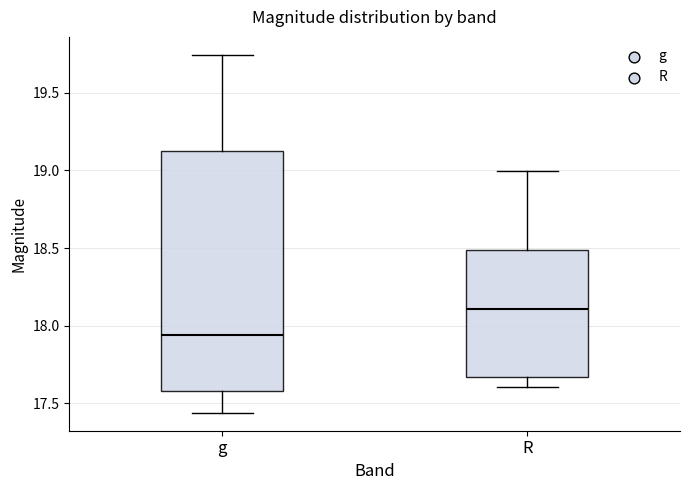

Where does the median line of the box for g sit on the y-axis? The values are not printed on the chart, so give them approximately, as read against the axis.

17.95